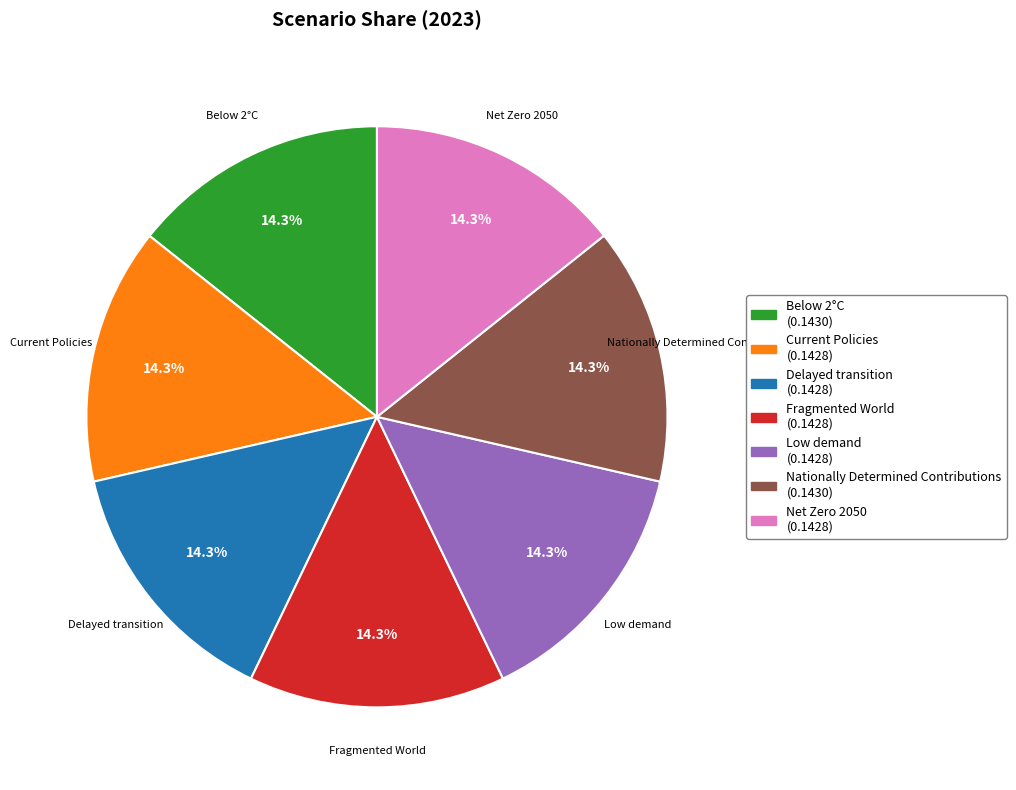

Is it true that Low demand is 1% of the pie?

False